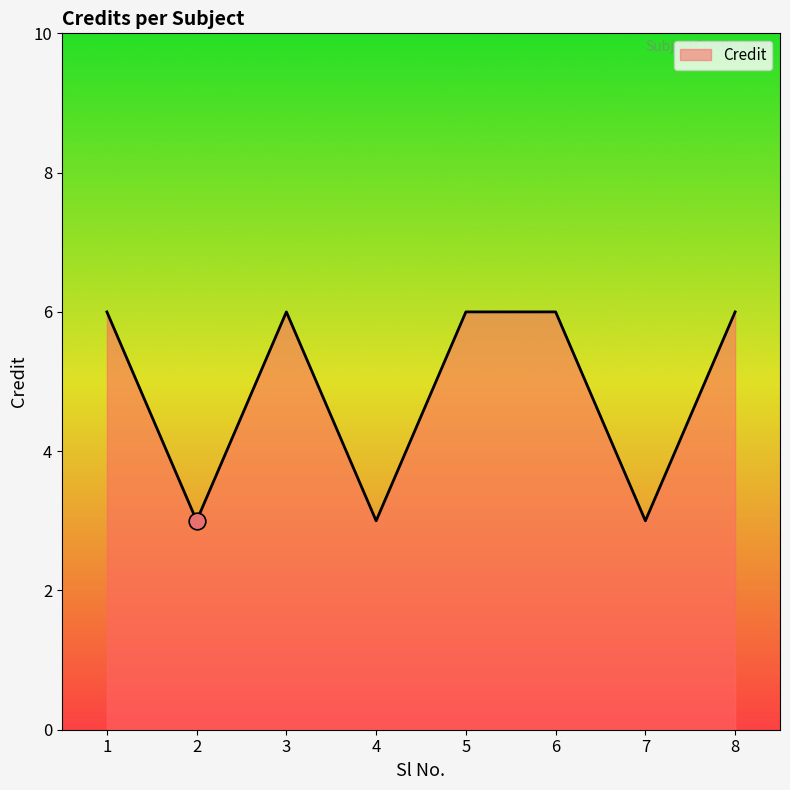

What is the maximum value shown in the chart?

6